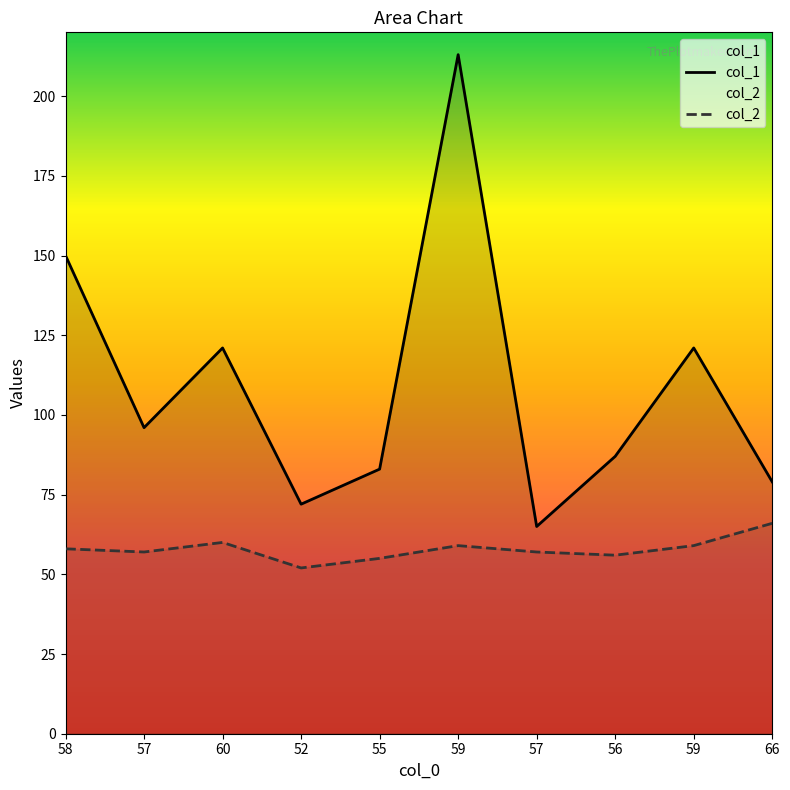

Reading left to right, list all the values displayed in this chart.

col_1: 150	96	121	72	83	213	65	87	121	79
col_2: 58	57	60	52	55	59	57	56	59	66